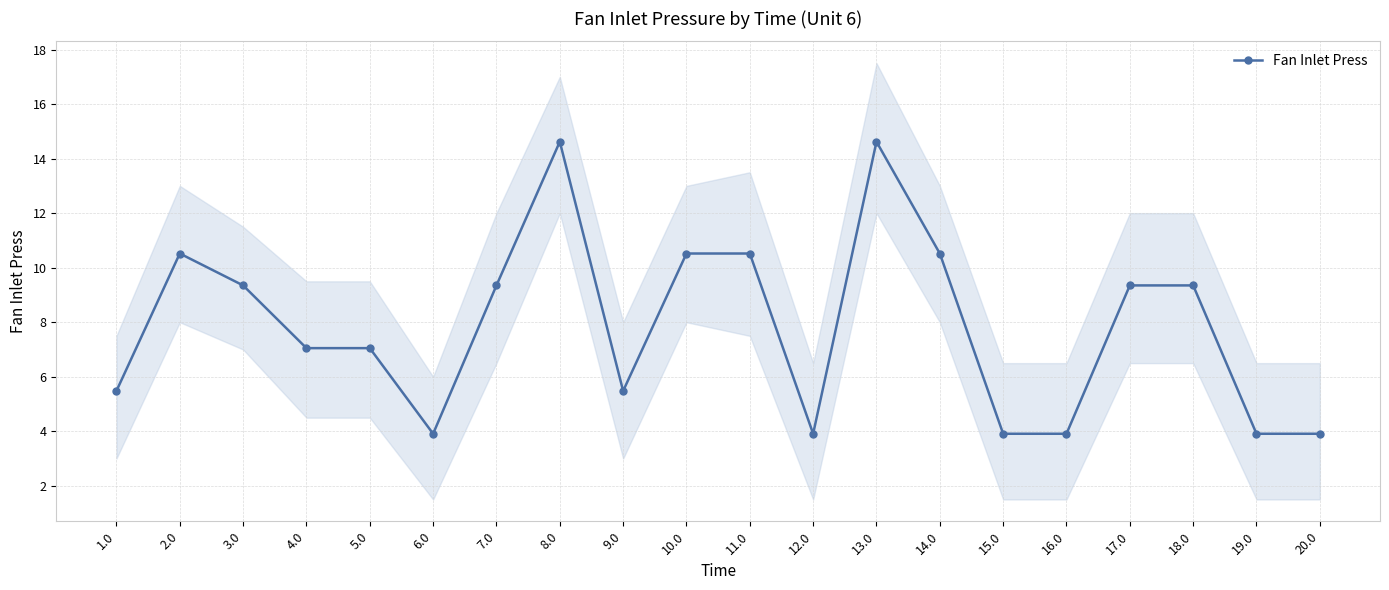

What position from the left is 5.0?

5